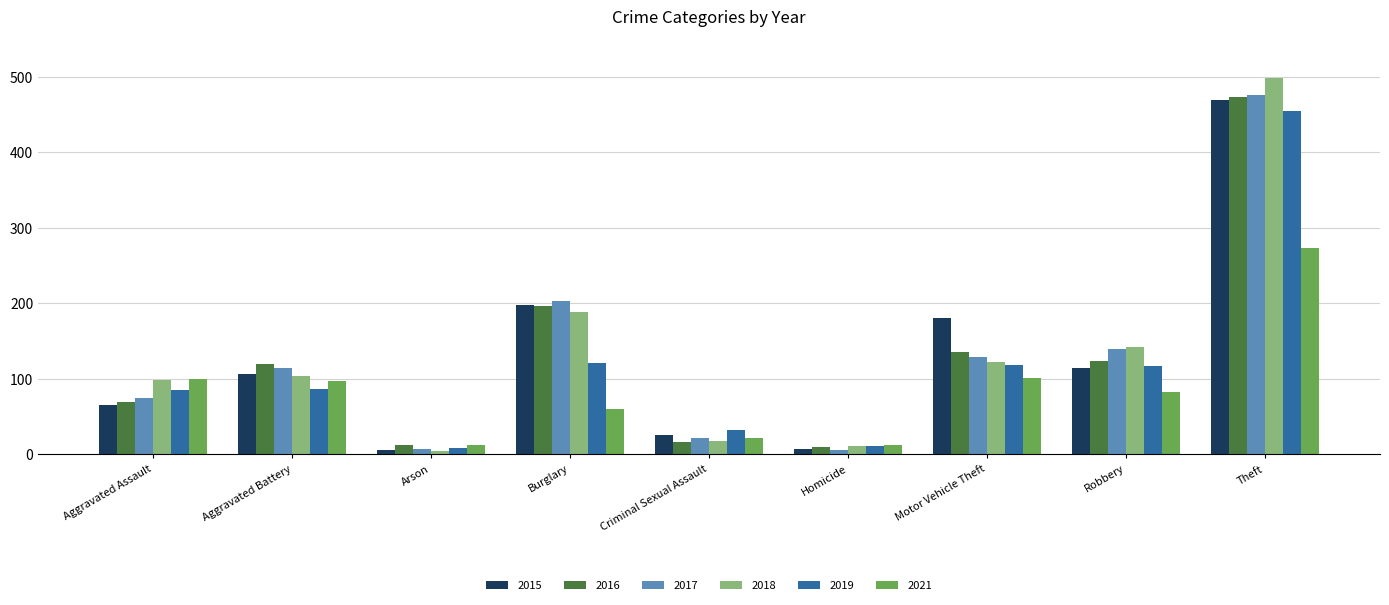

Between Aggravated Assault and Aggravated Battery, which series saw the biggest shift?

2016